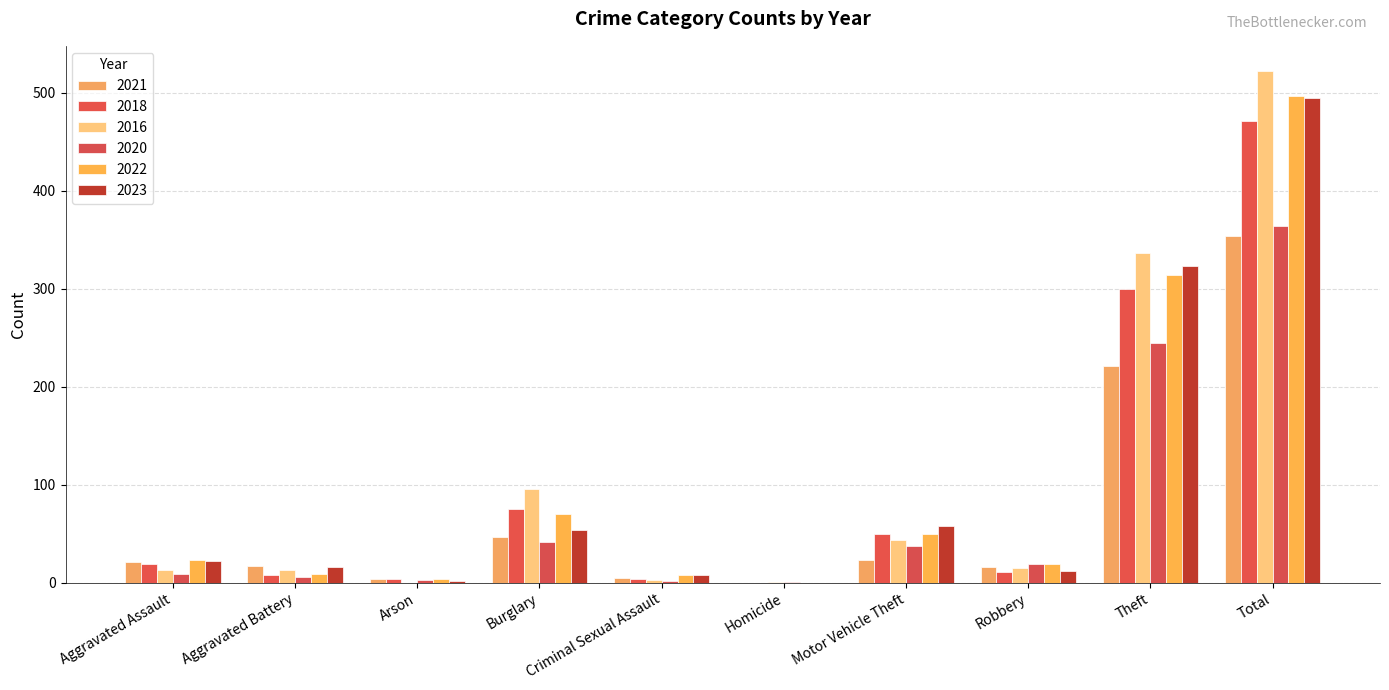

Which category has the highest value across all series?

Total